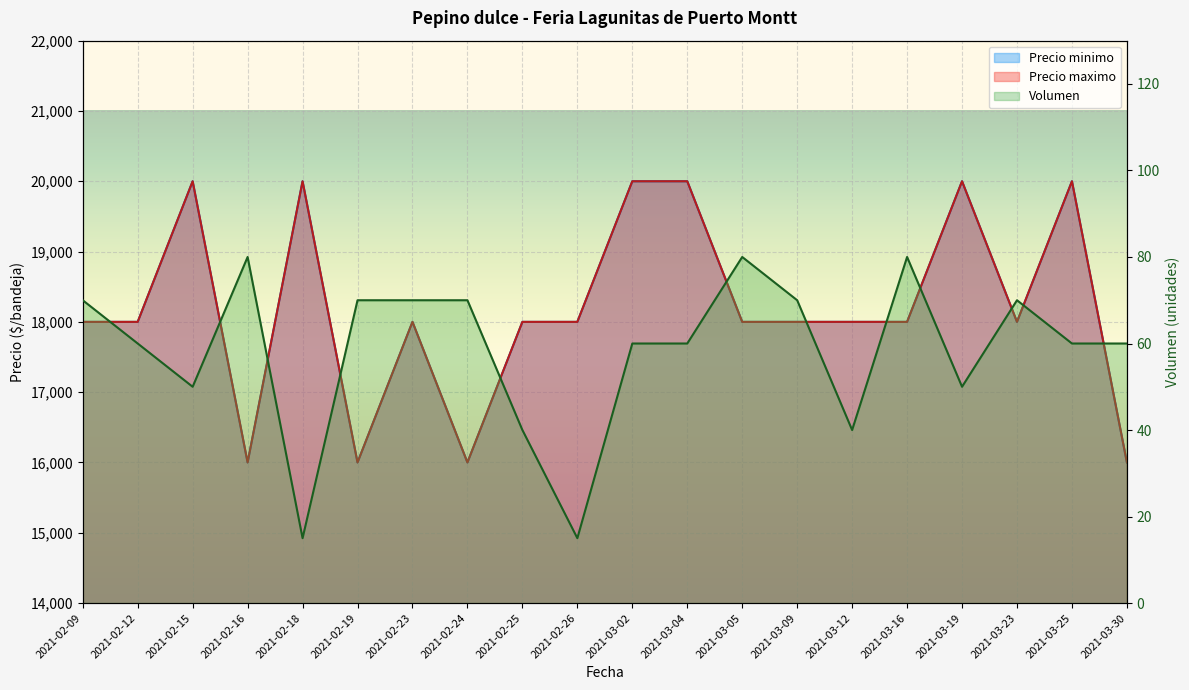

Reading left to right, what are all the values shown in this chart?

Volumen: 70	60	50	80	15	70	70	70	40	15	60	60	80	70	40	80	50	70	60	60
Precio minimo: 18000	18000	20000	16000	20000	16000	18000	16000	18000	18000	20000	20000	18000	18000	18000	18000	20000	18000	20000	16000
Precio maximo: 18000	18000	20000	16000	20000	16000	18000	16000	18000	18000	20000	20000	18000	18000	18000	18000	20000	18000	20000	16000